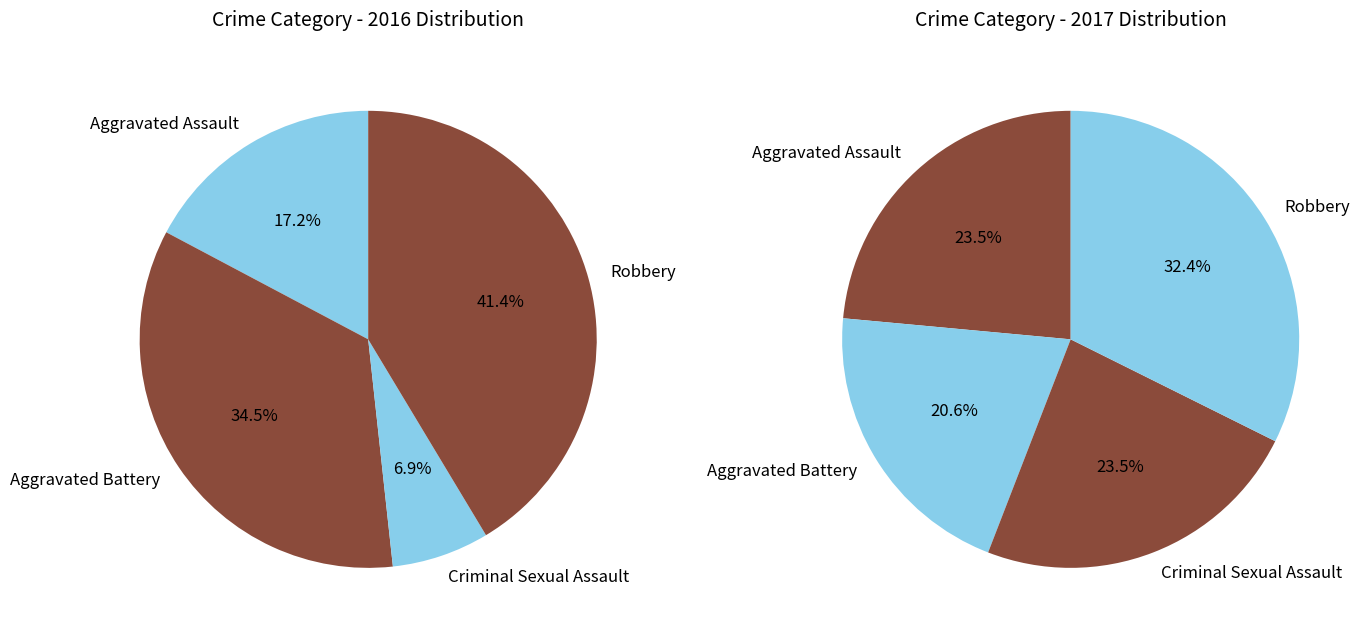

Does 2 represent more than half of the total?

No